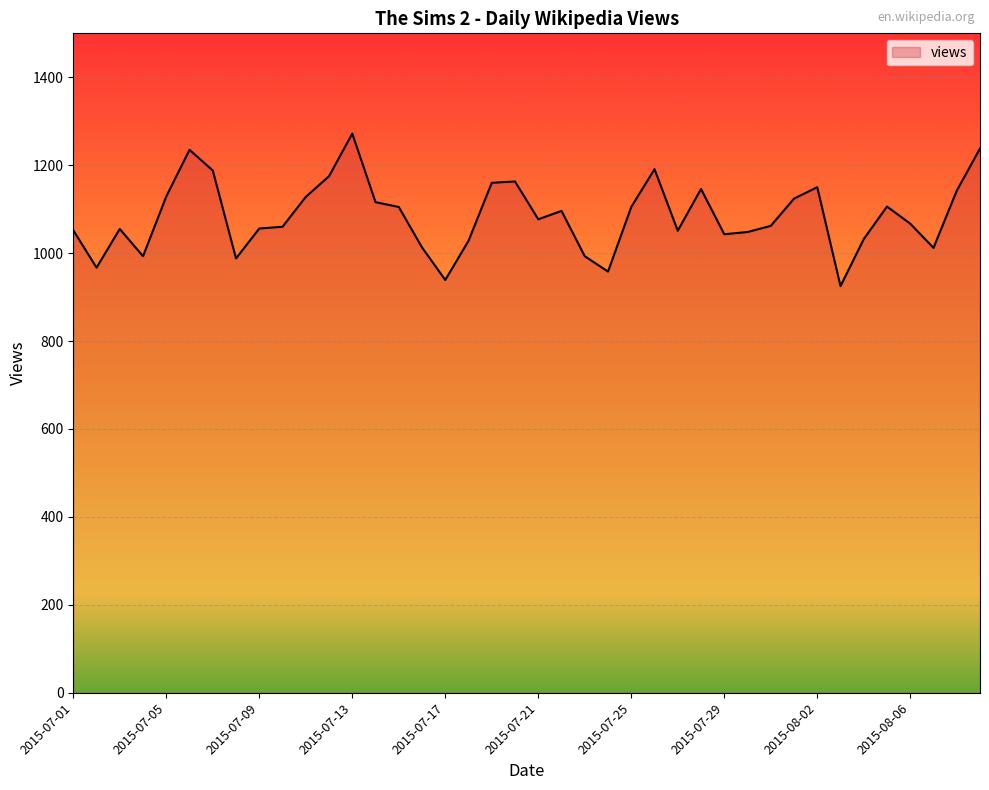

Does the chart display data point markers on the line(s)?

No